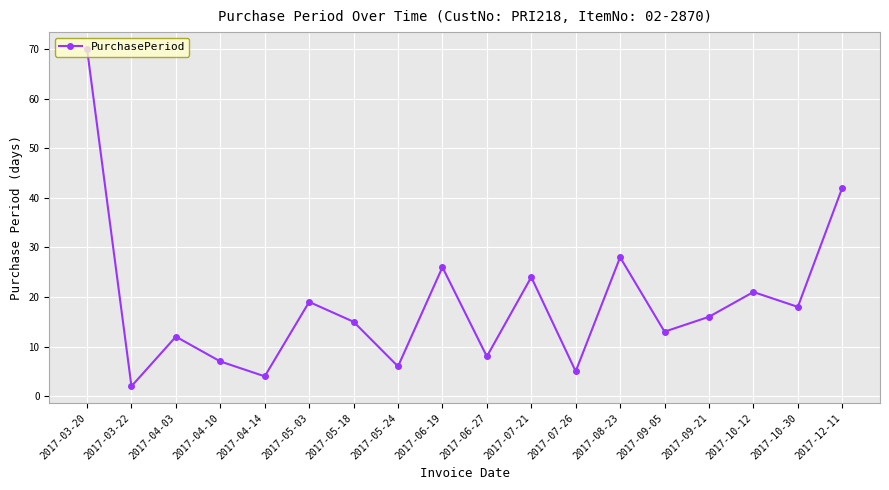

How many lines are shown in the chart?

1